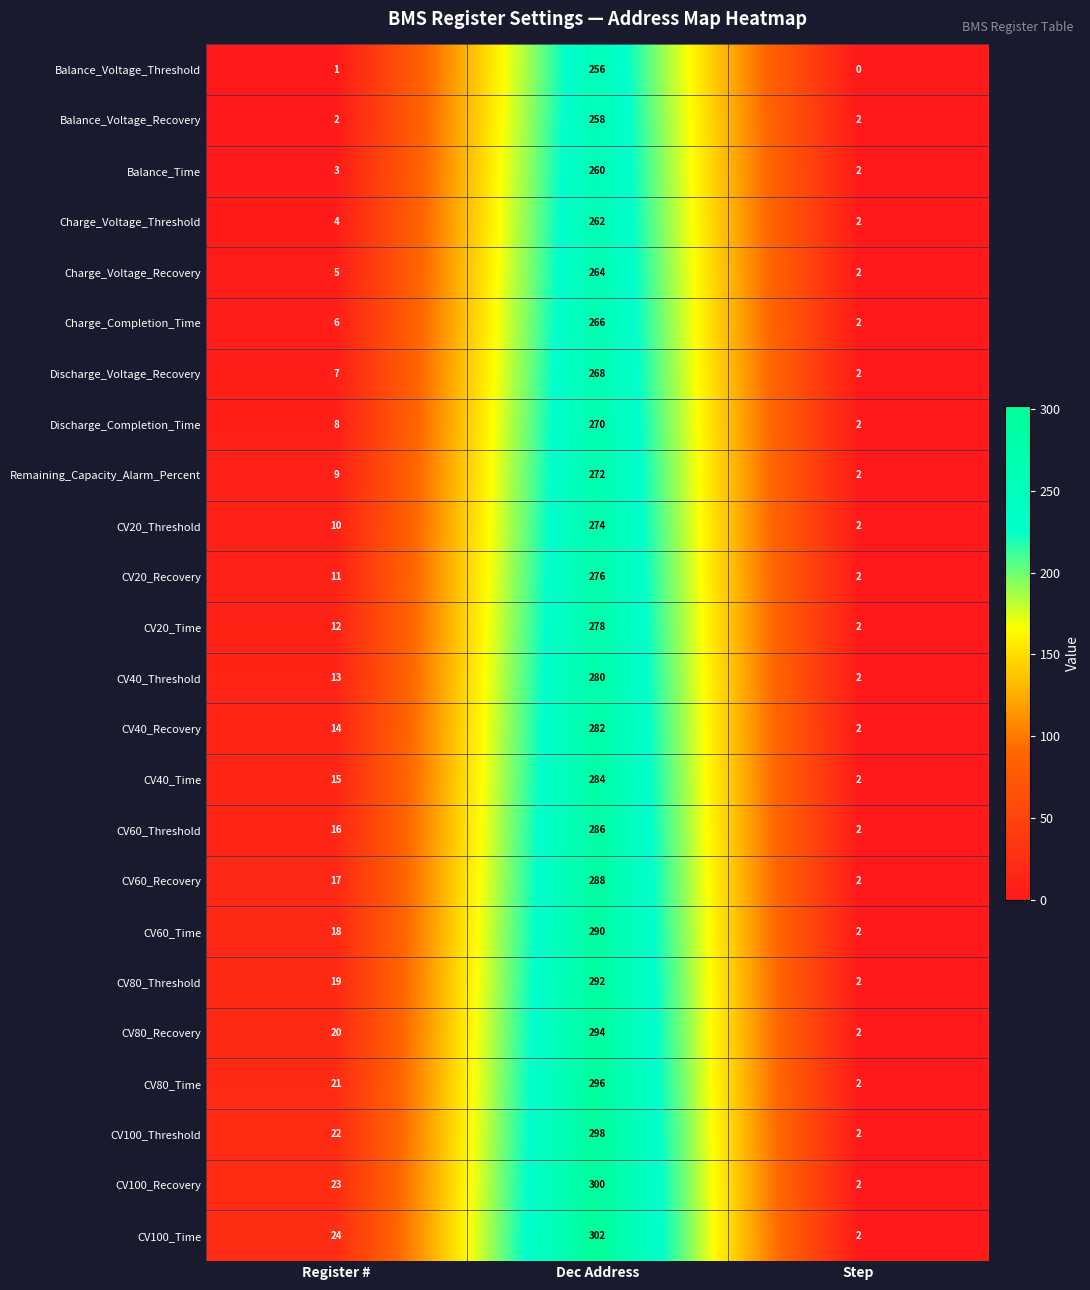

What is the difference between the CV40_Threshold values at Step and Dec Address?

278